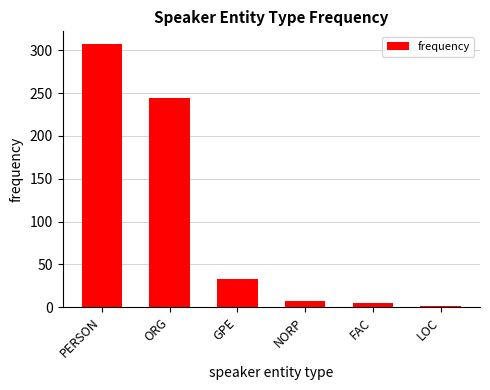

Reading left to right, what are all the values shown in this chart?

PERSON=307	ORG=244	GPE=33	NORP=7	FAC=5	LOC=1